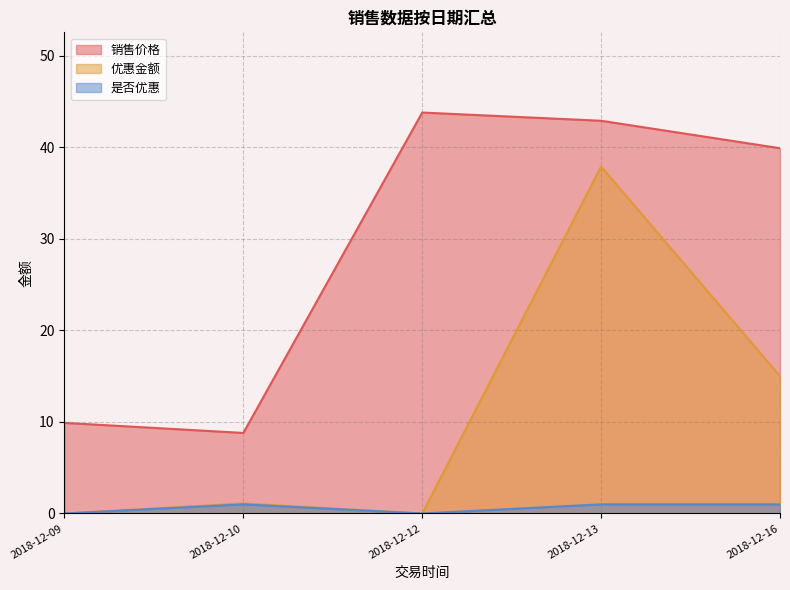

What are all the series names shown in the legend?

销售价格, 优惠金额, 是否优惠